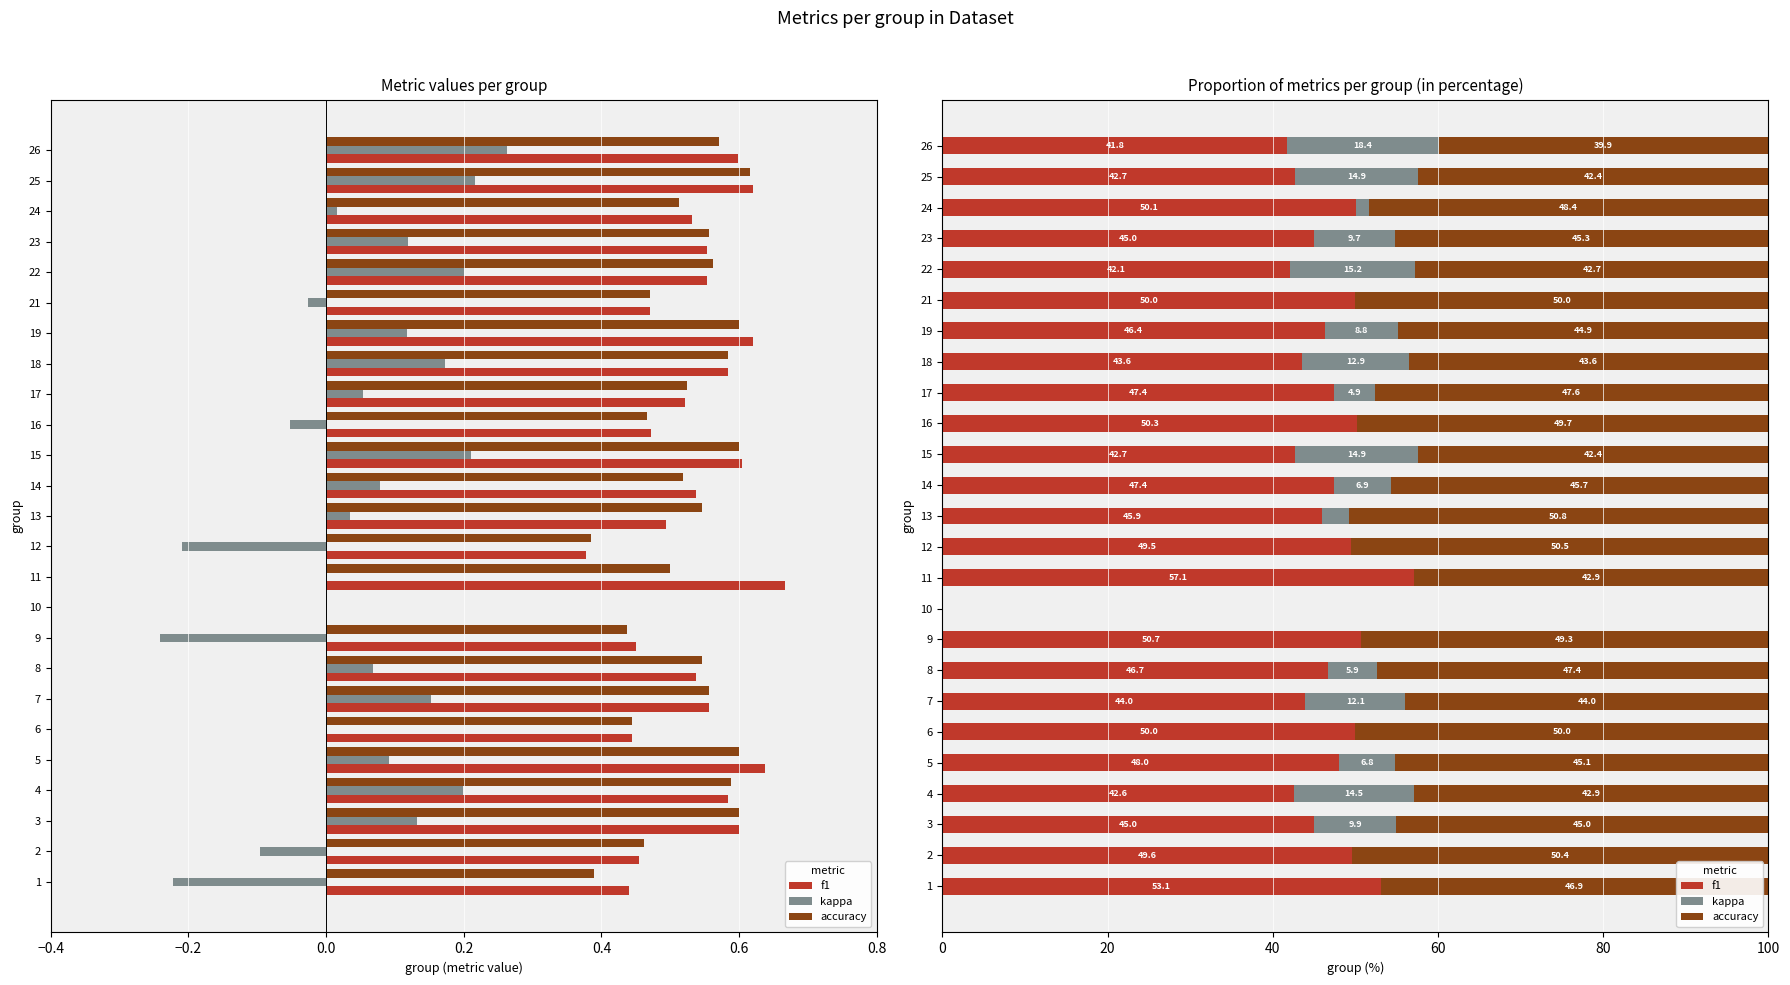

What is the value of the f1 bar at the 9th from the left?

50.7